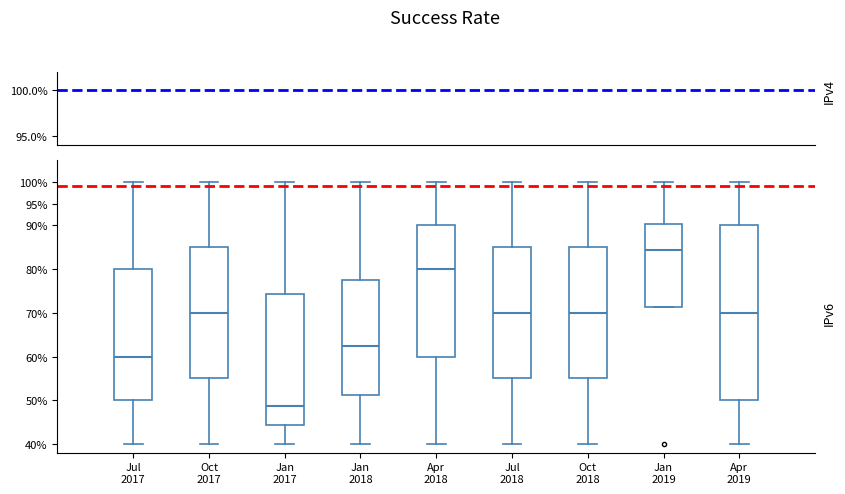

Reading left to right, transcribe this box plot: for each box, give where its median line is, the range the box spans, and where its two whiskers end, as read against the y-axis. The values are not printed on the chart, so give them approximately, as read against the axis.

Jul 2017: median 60.0, box 50.0 to 80.0, whiskers 40.0 to 100.0
Oct 2017: median 70.0, box 55.0 to 85.0, whiskers 40.0 to 100.0
Jan 2017: median 48.5, box 44.5 to 74.5, whiskers 40.0 to 100.0
Jan 2018: median 62.5, box 51.5 to 77.5, whiskers 40.0 to 100.0
Apr 2018: median 80.0, box 60.0 to 90.0, whiskers 40.0 to 100.0
Jul 2018: median 70.0, box 55.0 to 85.0, whiskers 40.0 to 100.0
Oct 2018: median 70.0, box 55.0 to 85.0, whiskers 40.0 to 100.0
Jan 2019: median 84.5, box 71.5 to 90.0, whiskers 71.5 to 100.0
Apr 2019: median 70.0, box 50.0 to 90.0, whiskers 40.0 to 100.0